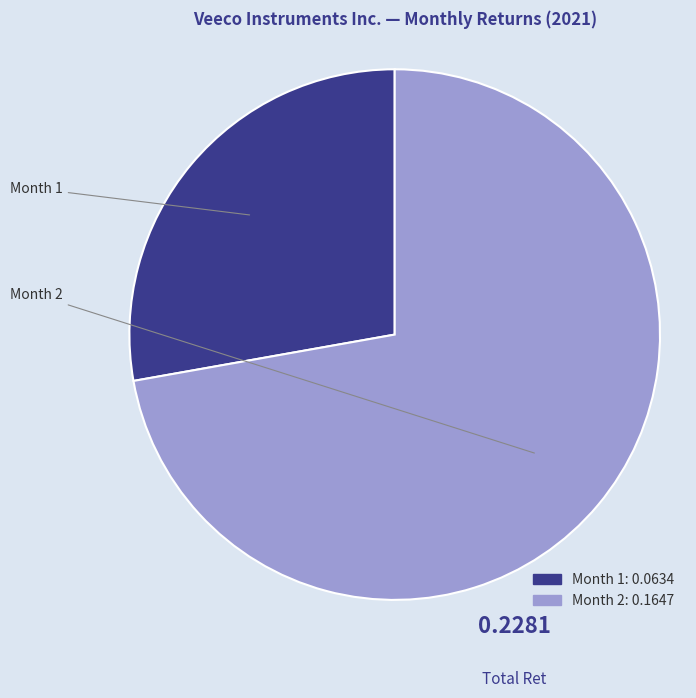

Count the number of slices in the pie.

2